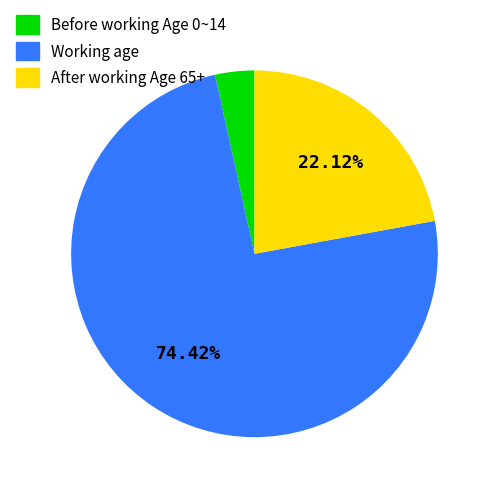

Is there a majority slice in this chart?

Yes